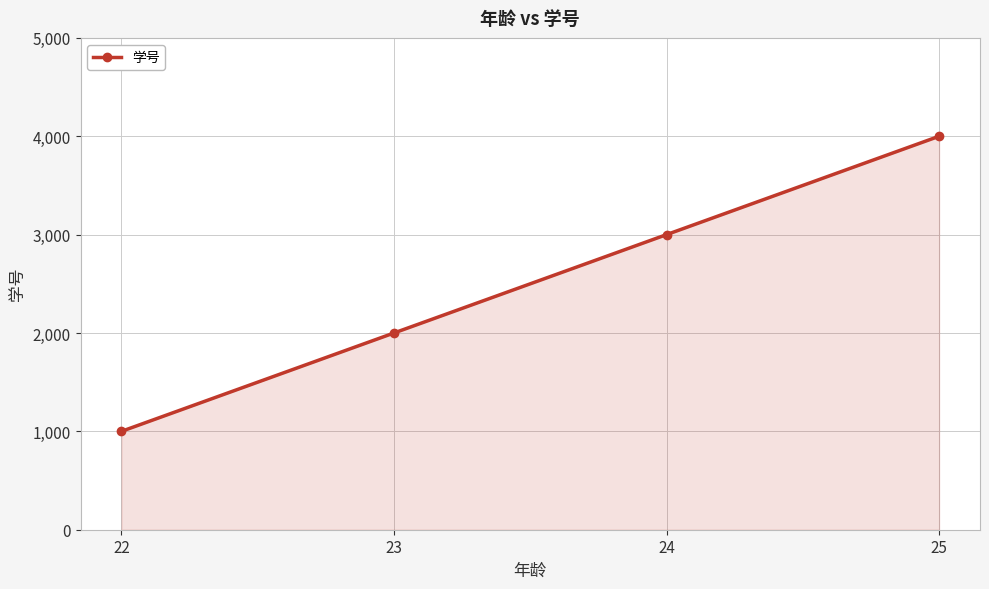

Count the values in the range 2000 to 4000.

3